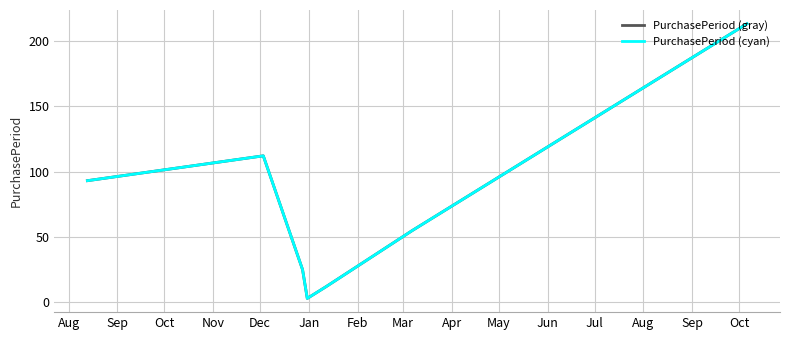

Is this an area chart (filled region under the line)?

No